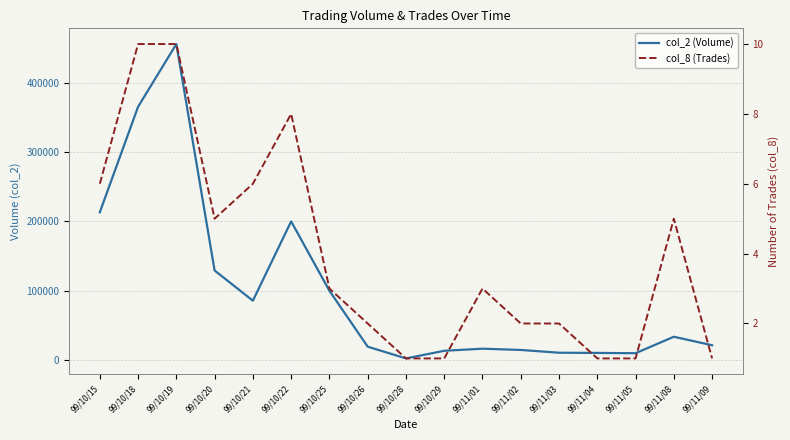

Reading right to left, what are all the values shown in this chart?

col_2 (Volume): 21200	33450	9700	10100	10400	14400	16200	13200	2180	19150	99800	199950	85490	129060	455850	365350	213100
col_8 (Trades): 1	5	1	1	2	2	3	1	1	2	3	8	6	5	10	10	6